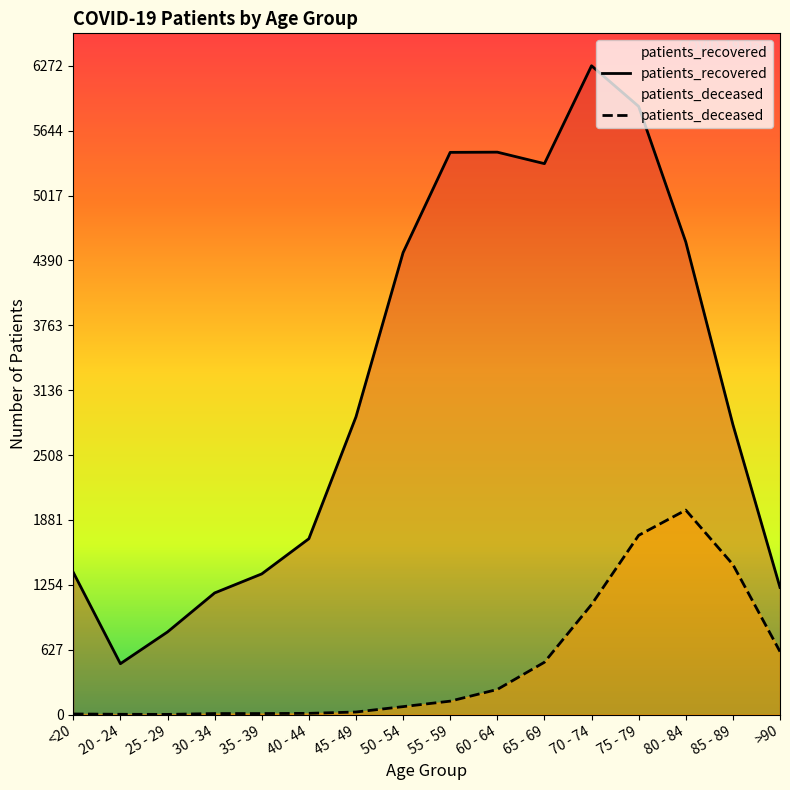

True or false: patients_deceased has a value of 25 at 45 - 49.

True